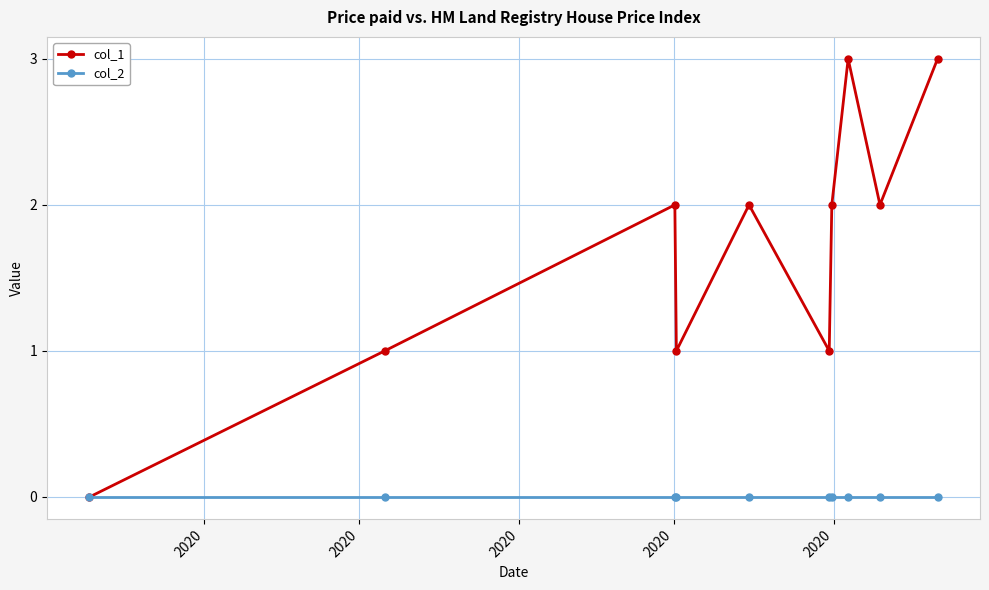

Which series has the largest total across all categories?

col_1